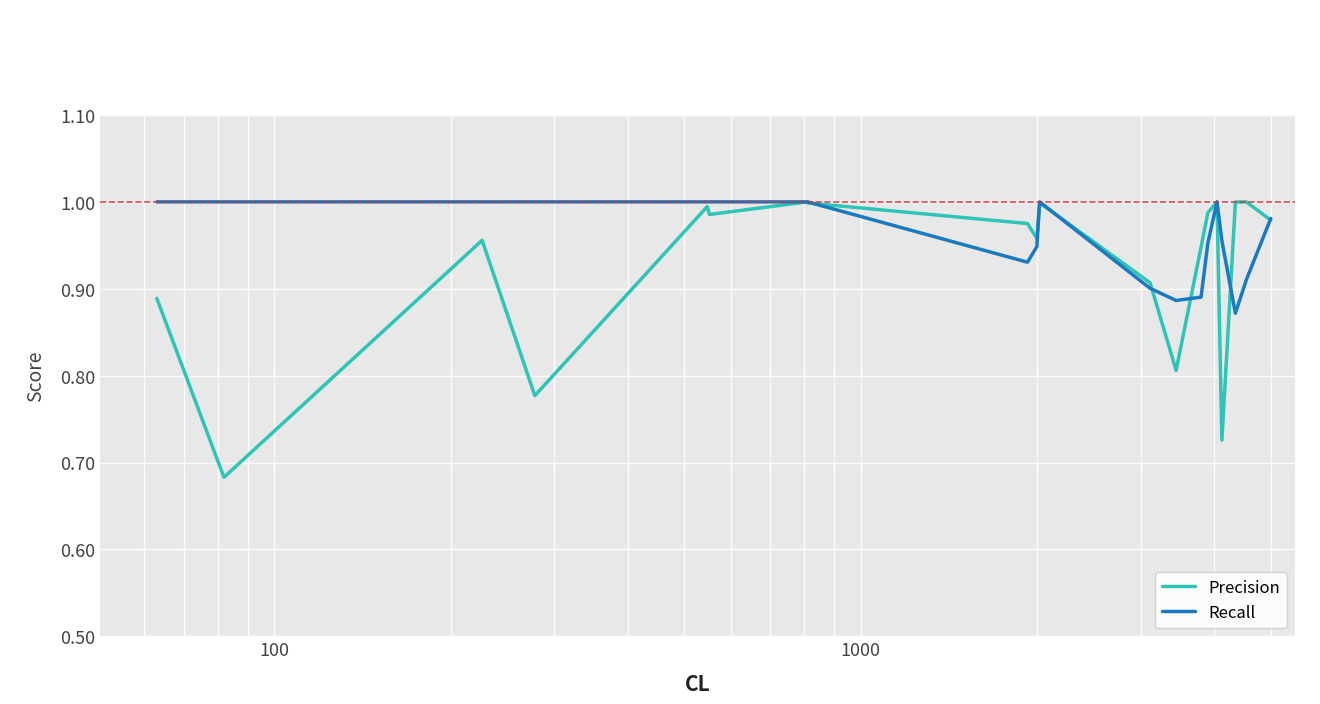

Which series has the widest spread of values?

Precision